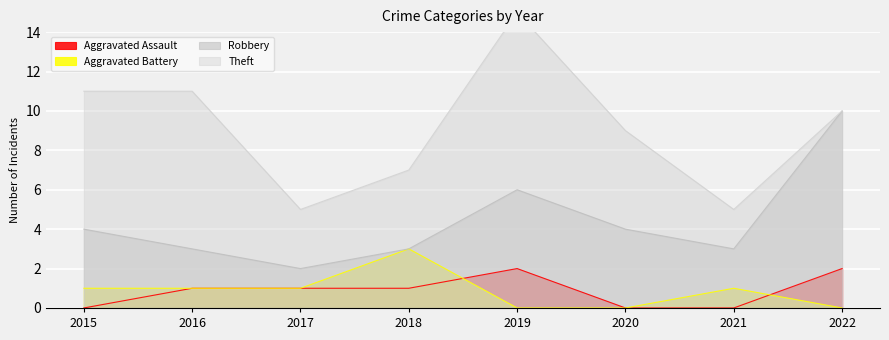

Reading left to right, list all the values displayed in this chart.

Aggravated Assault: 0	1	1	1	2	0	0	2
Aggravated Battery: 1	1	1	3	0	0	1	0
Robbery: 4	3	2	3	6	4	3	10
Theft: 11	11	5	7	15	9	5	10